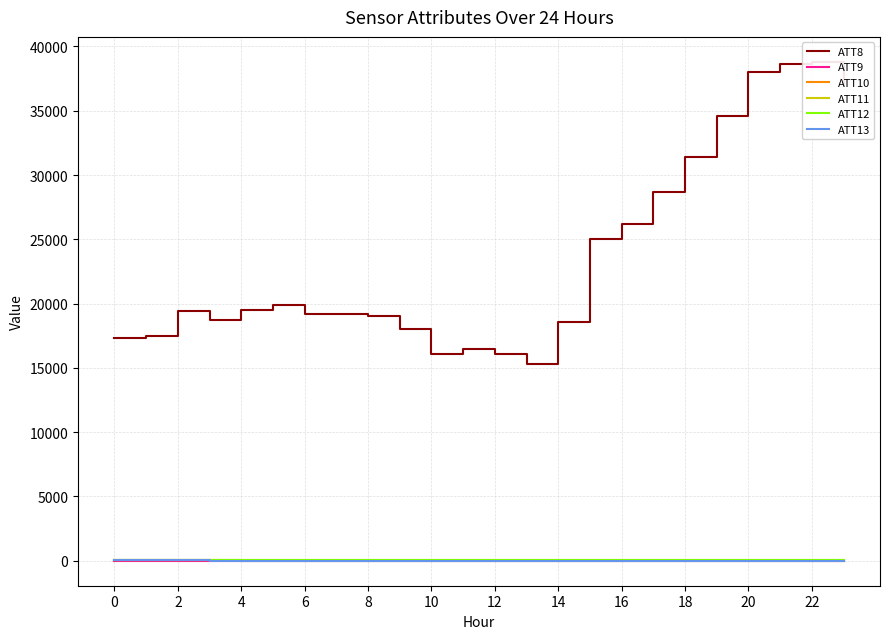

How many lines are shown in the chart?

6